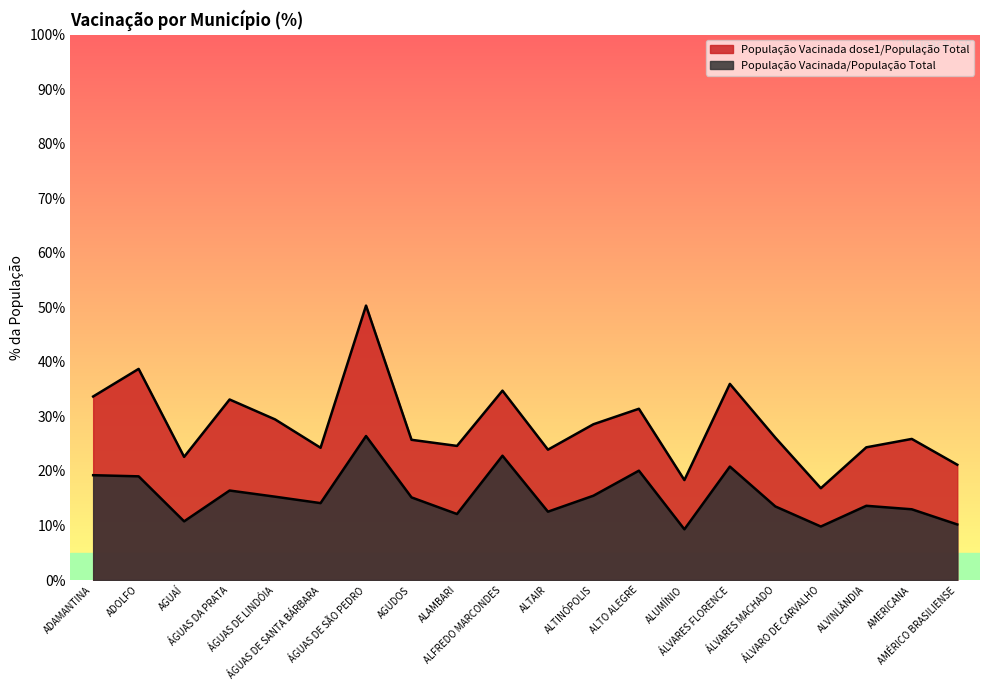

Between ADAMANTINA and ÁLVARES MACHADO, which series saw the biggest shift?

População Vacinada dose1/População Total